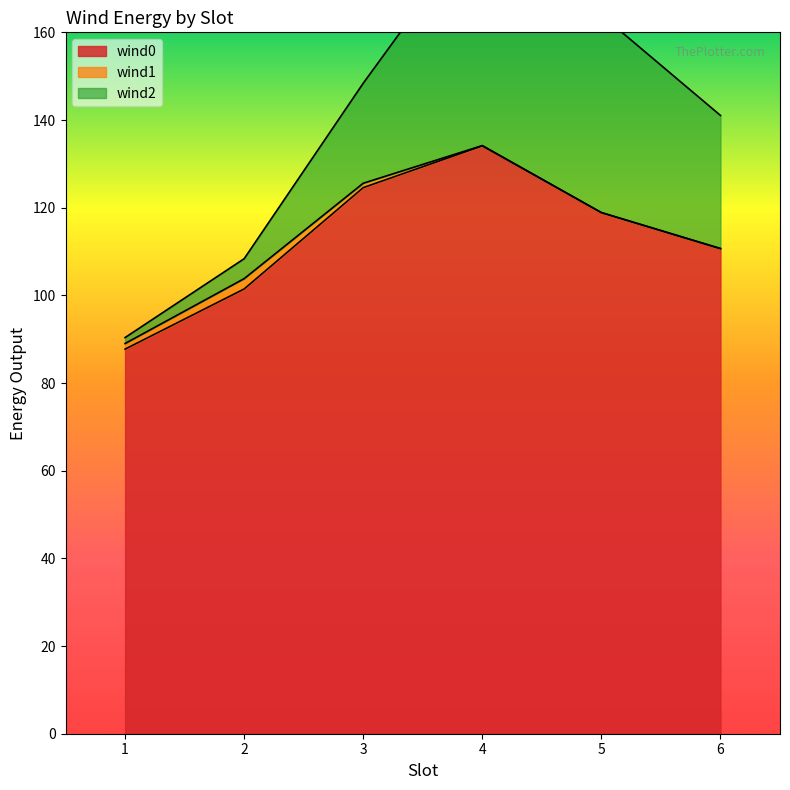

At 3, list the series in order from smallest to largest.

wind1, wind2, wind0